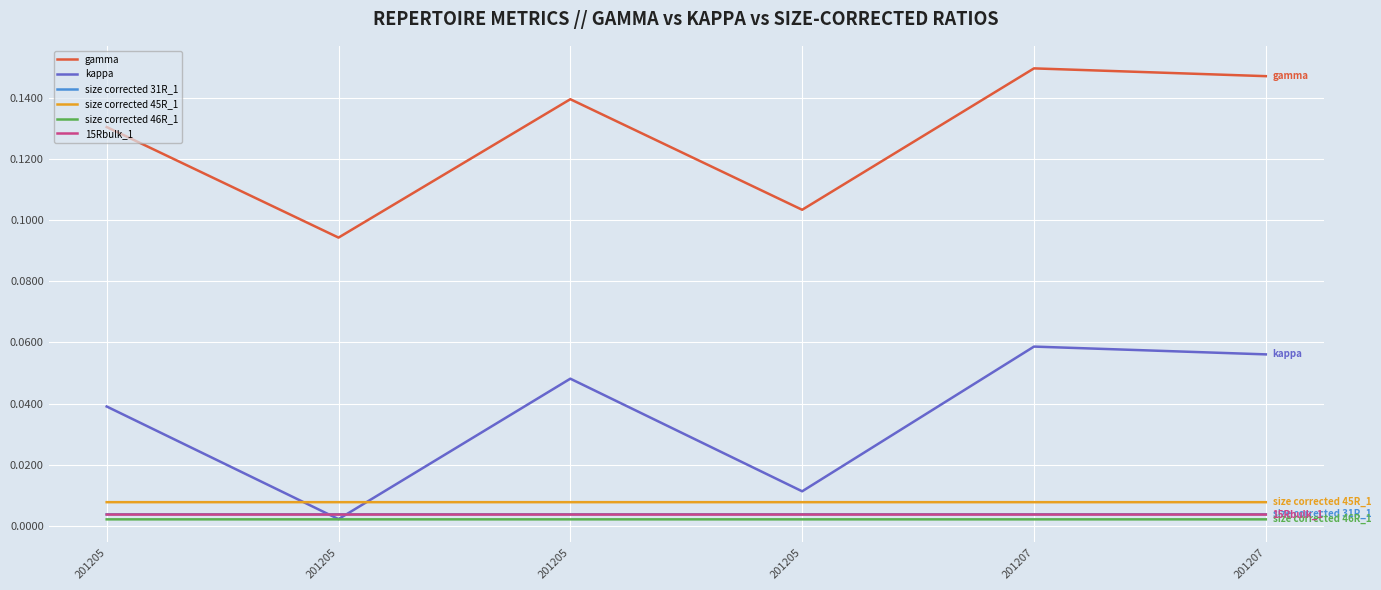

Which label corresponds to the largest value in the chart?

201207